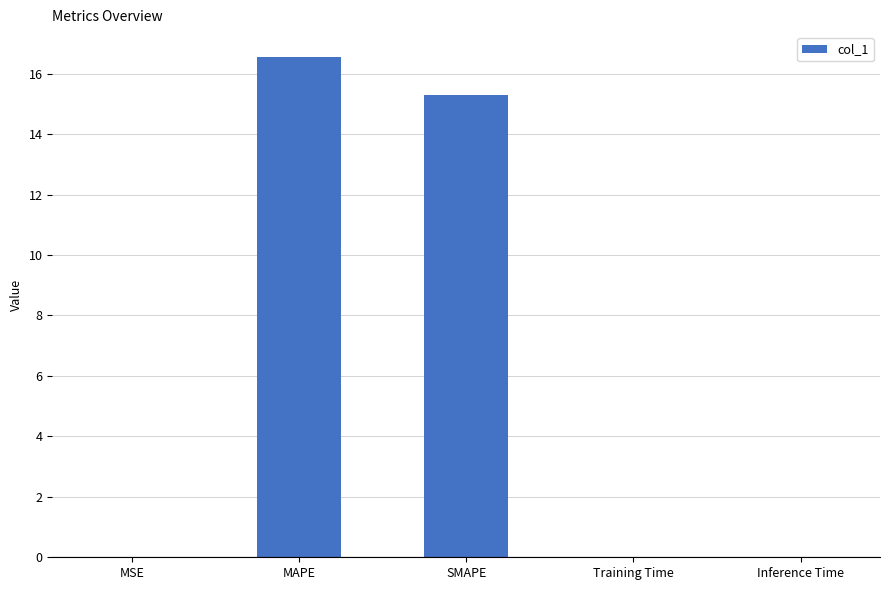

The value at Inference Time is 0.0. True or false?

True